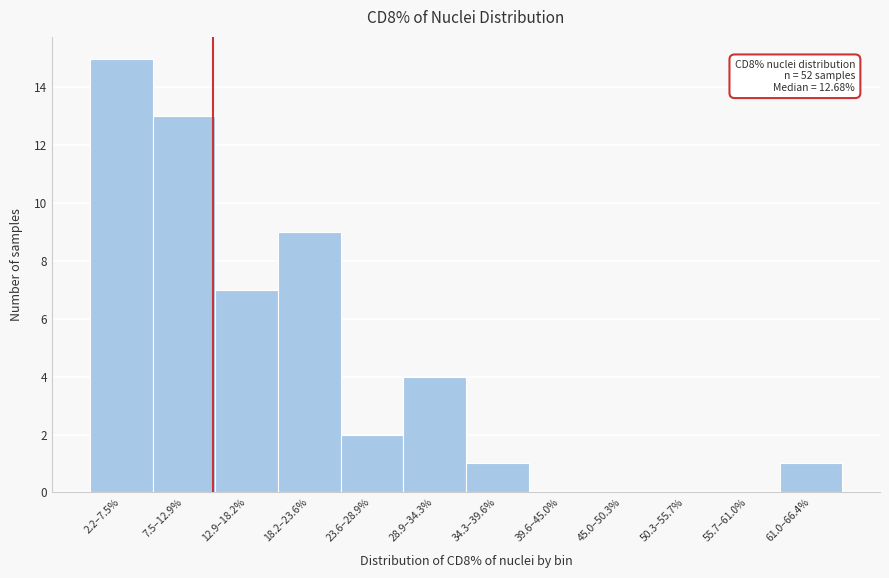

Reading right to left, what are all the values shown in this chart?

61.0–66.4%=1	55.7–61.0%=0	50.3–55.7%=0	45.0–50.3%=0	39.6–45.0%=0	34.3–39.6%=1	28.9–34.3%=4	23.6–28.9%=2	18.2–23.6%=9	12.9–18.2%=7	7.5–12.9%=13	2.2–7.5%=15